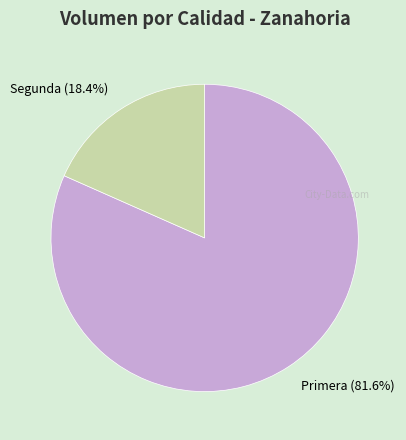

To the nearest percent, what percentage of the pie is Segunda?

18%